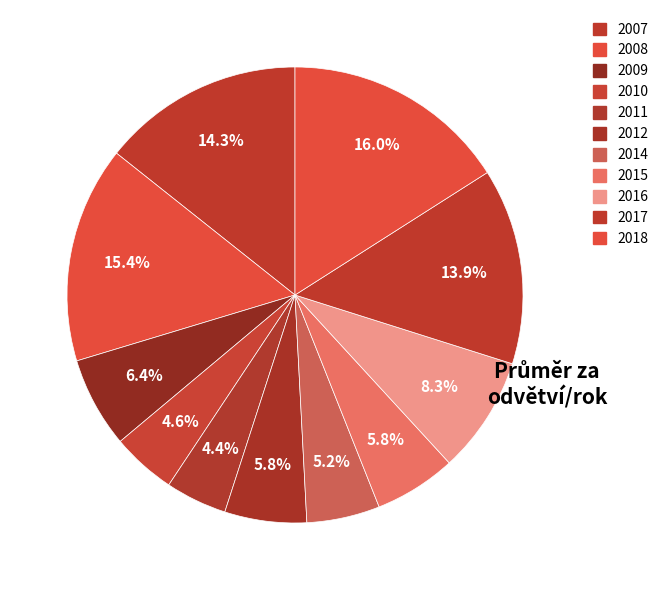

How many slices are in this pie chart?

11